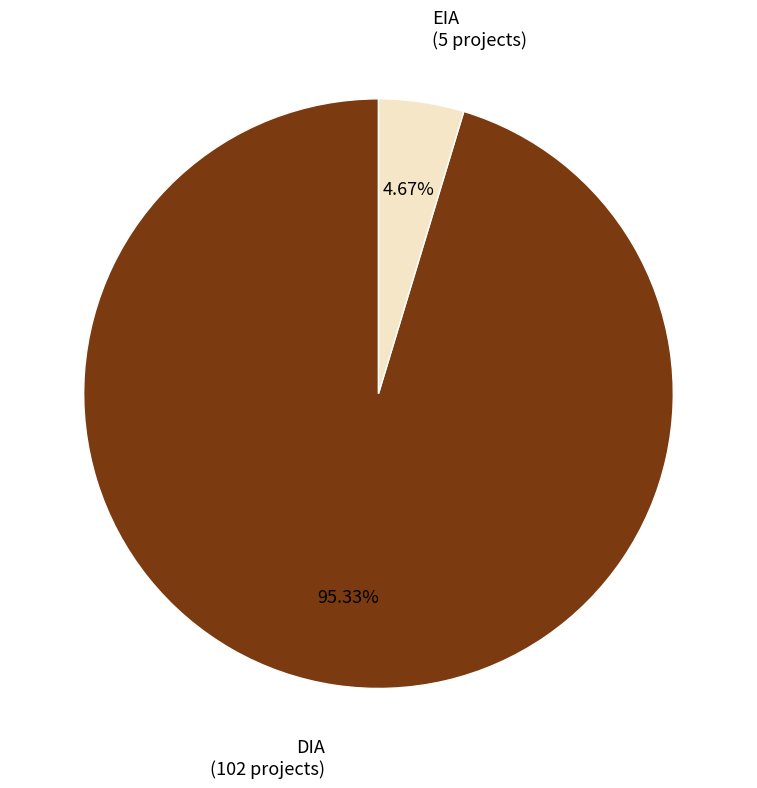

Count the number of slices in the pie.

2